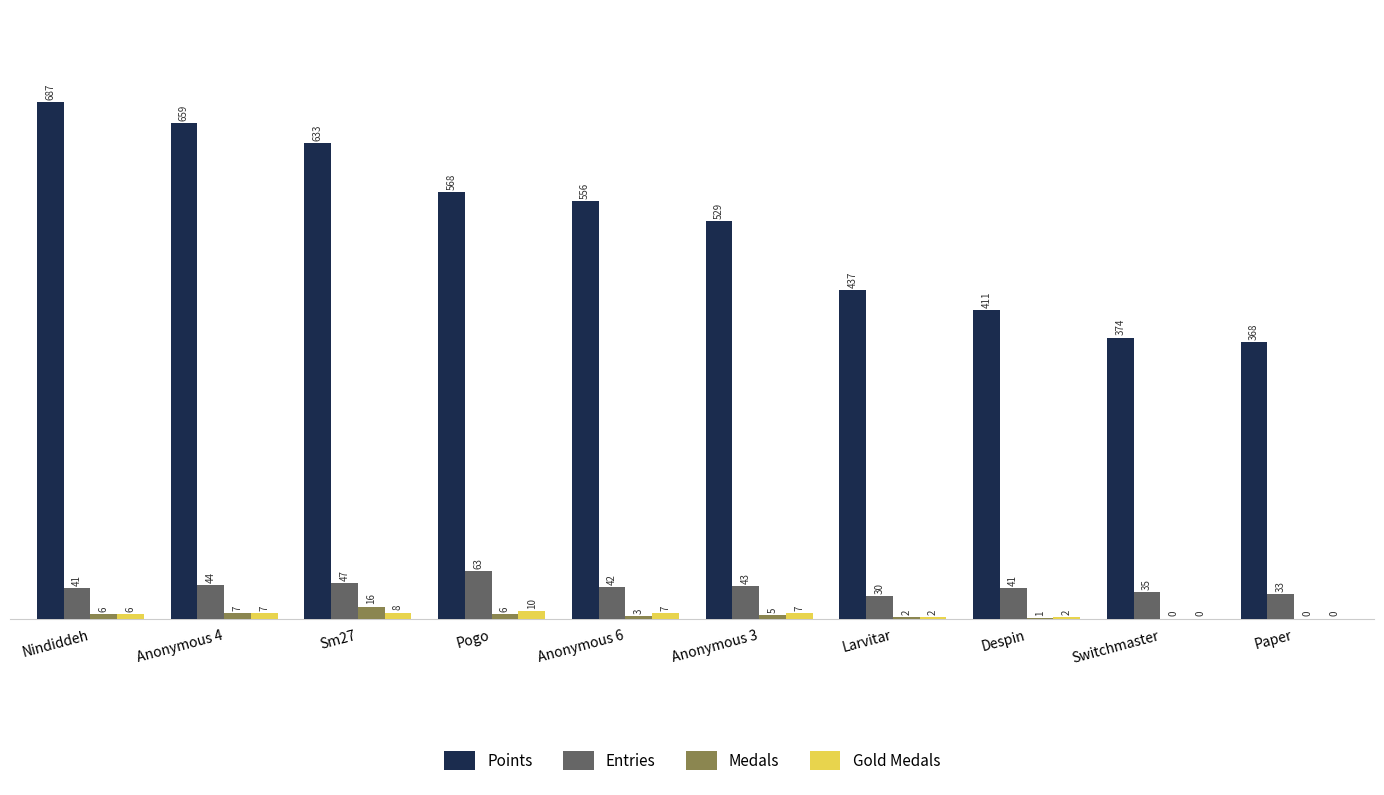

Is the value of Points at Switchmaster greater than the value of Entries at Anonymous 3?

Yes